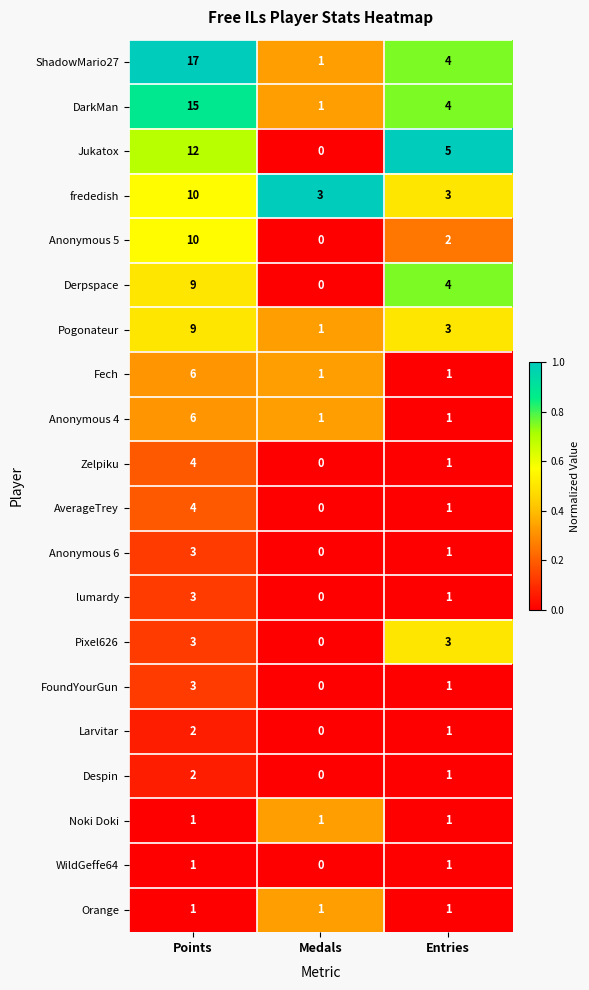

Rank the categories by Zelpiku value from highest to lowest.

Points, Entries, Medals